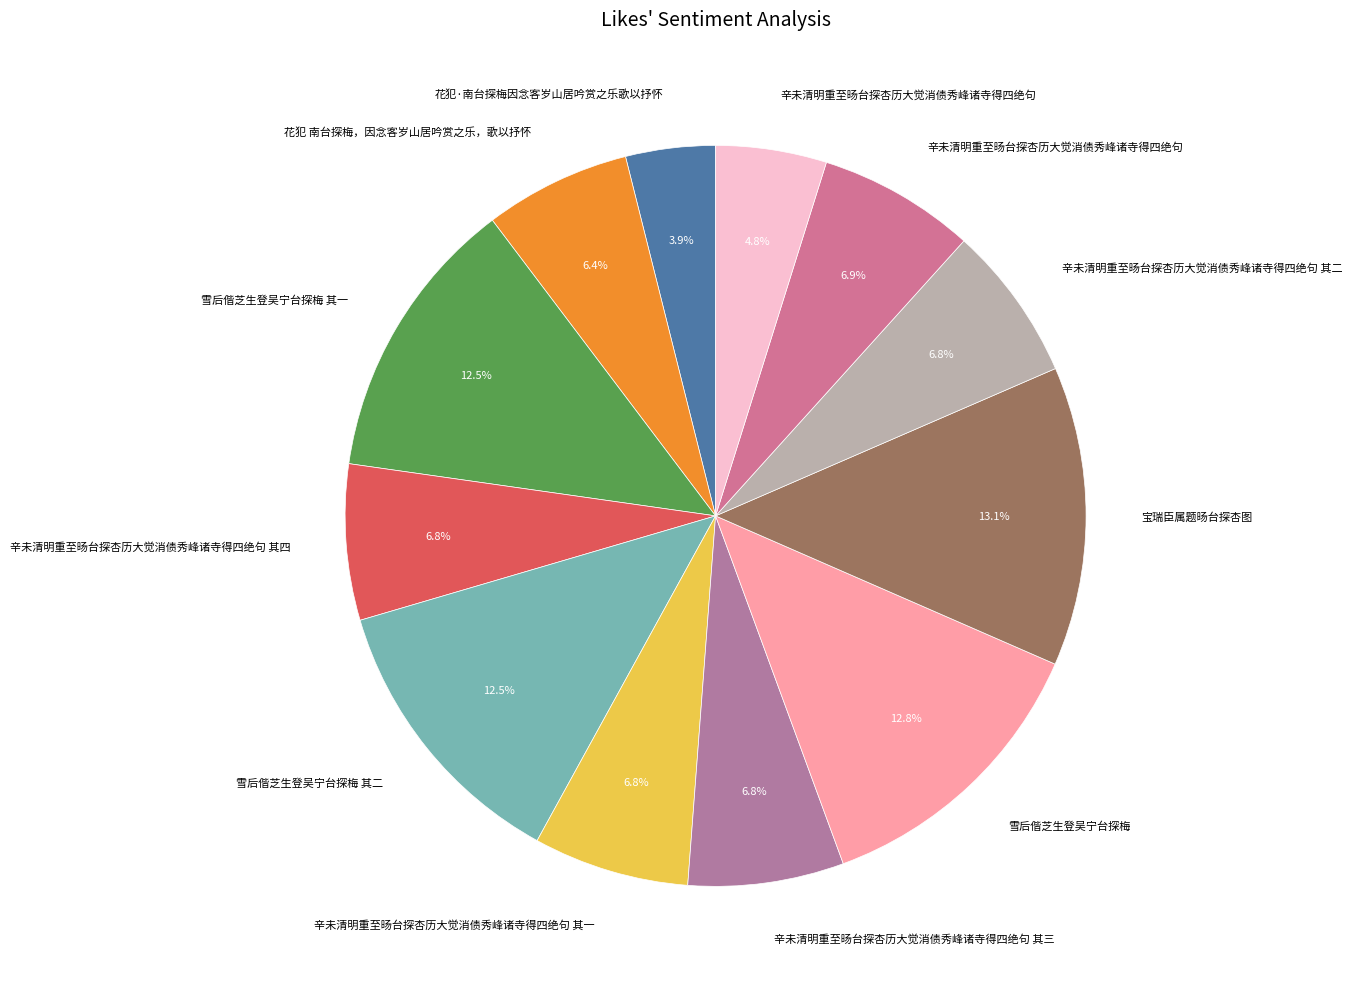

Which category has the biggest portion of the pie?

宝瑞臣属题旸台探杏图